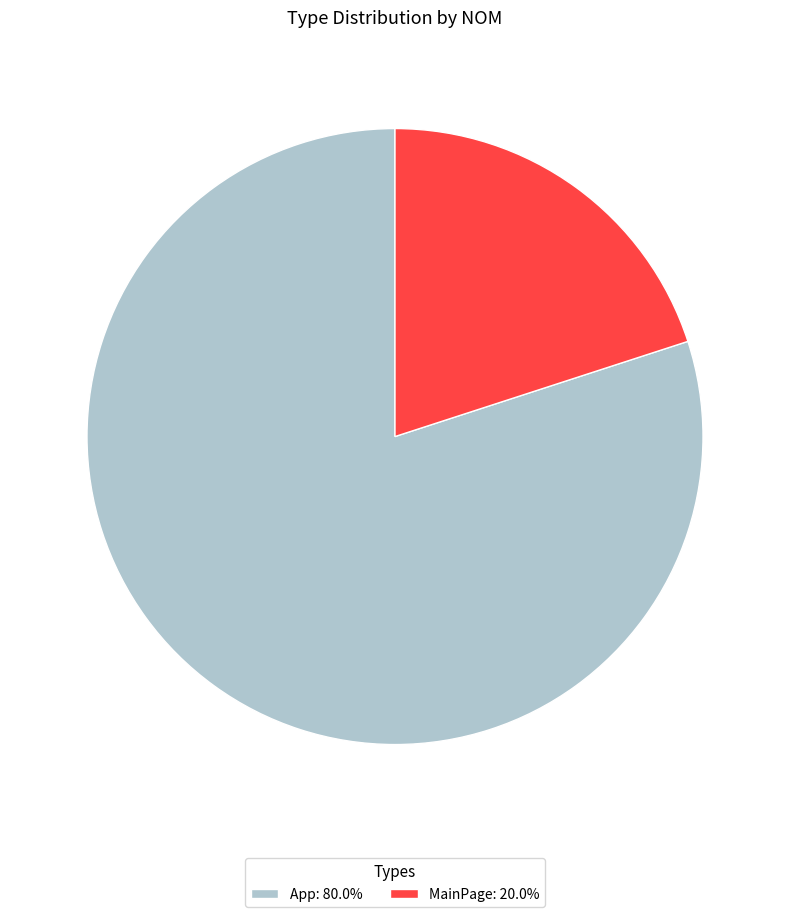

Is the sum of MainPage: 20.0% and App: 80.0% greater than half?

Yes